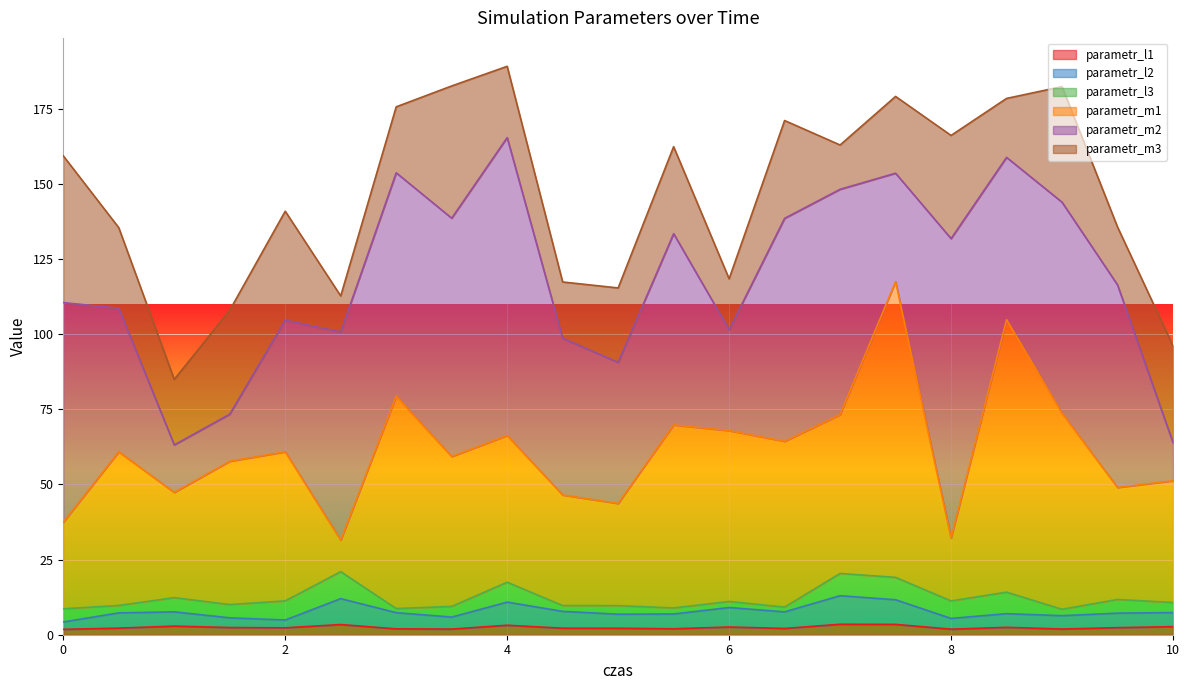

What is the value of the parametr_l2 point at the 2nd from the left?

7.3